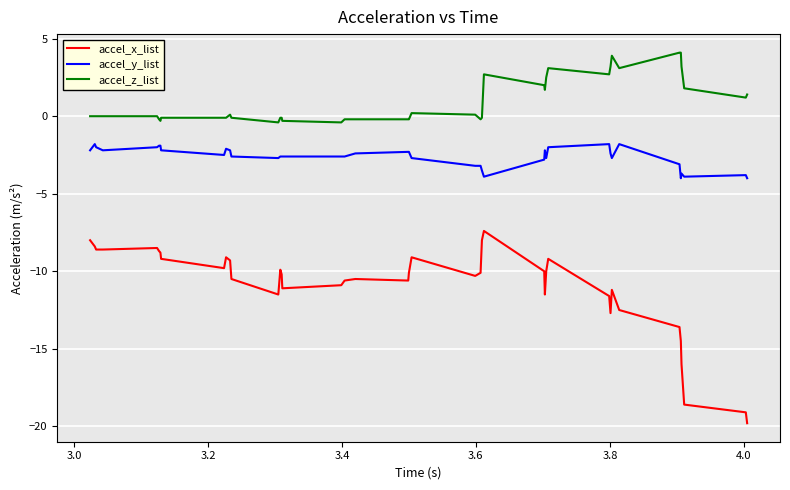

True or false: accel_y_list and accel_z_list cross at least once.

False